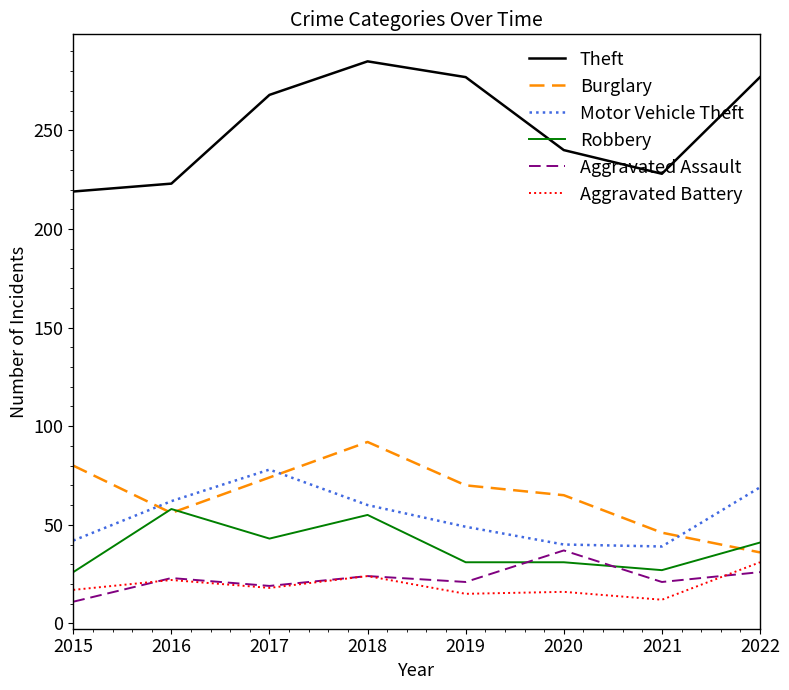

What is the difference between the Aggravated Assault values at 2015 and 2016?

12